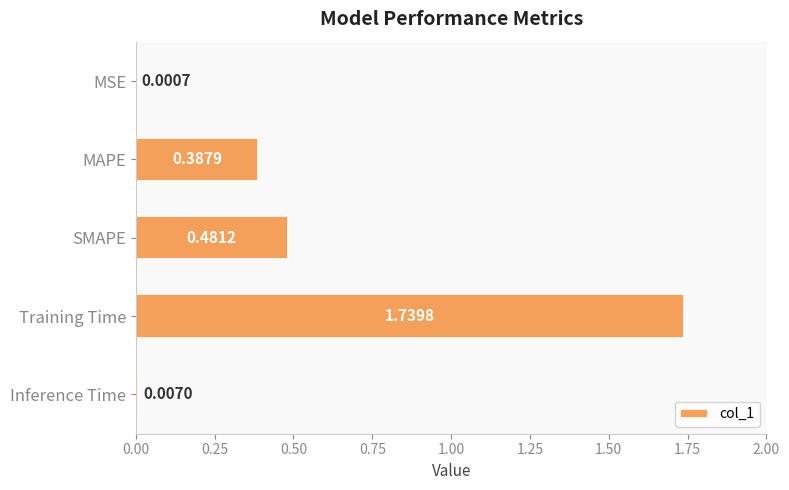

What is the change in value from MAPE to Training Time?

+1.4